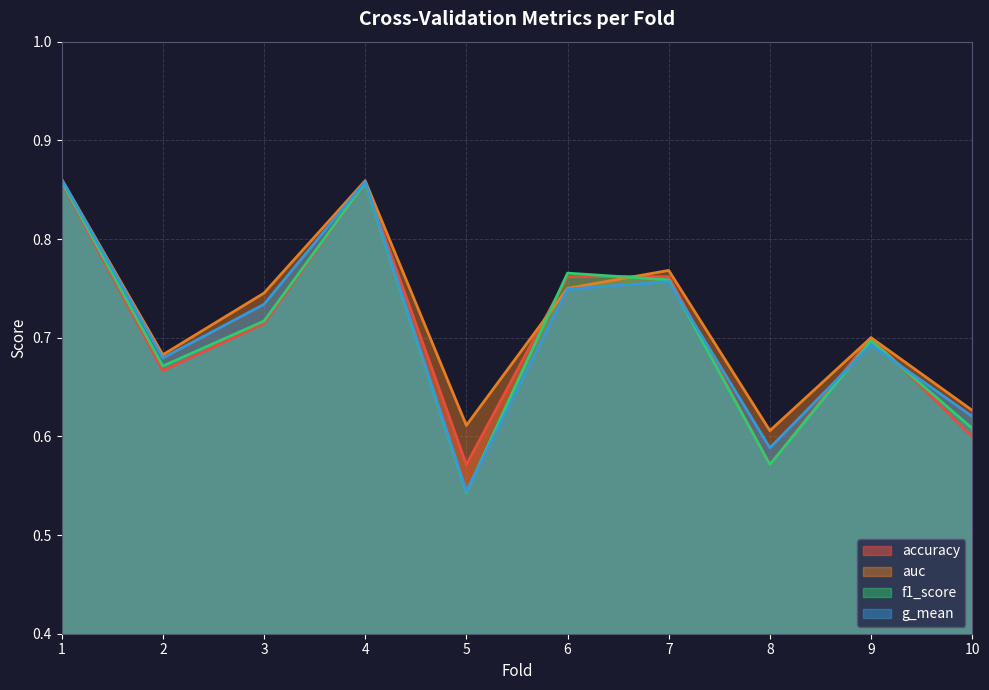

True or false: accuracy has a value of 0.2 at 2.

False